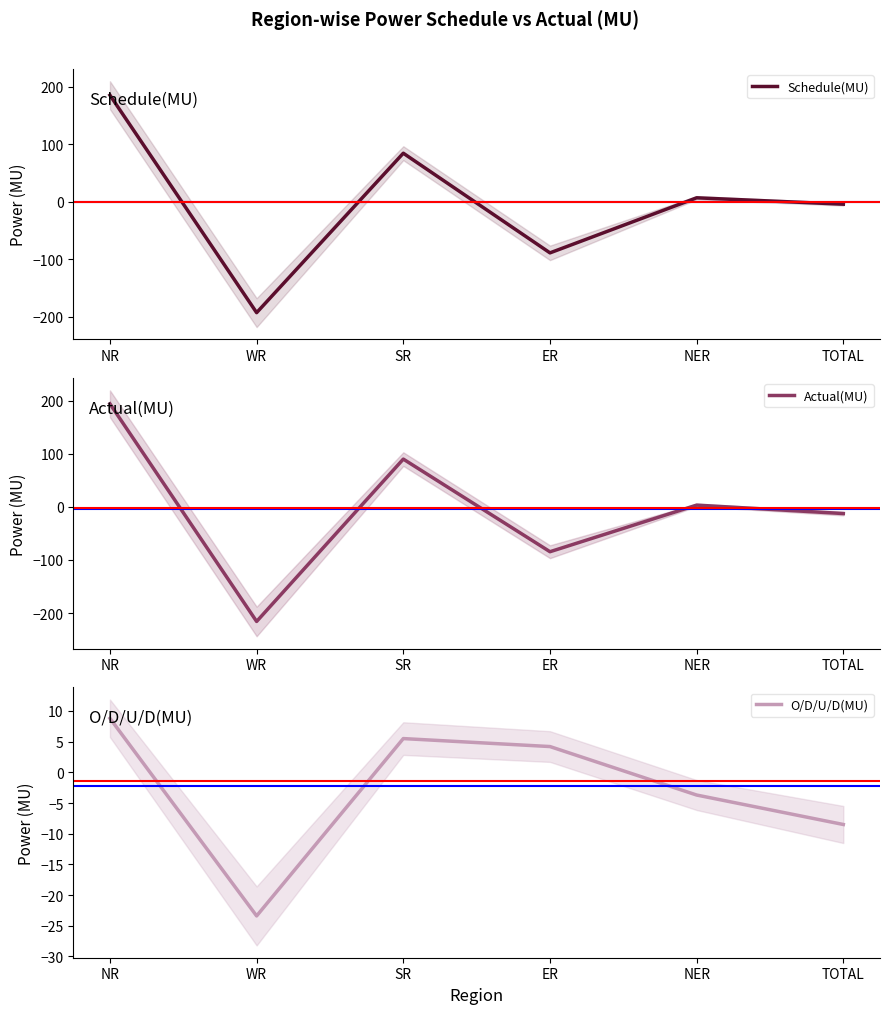

What is the difference between the highest and lowest values at ER?

92.8